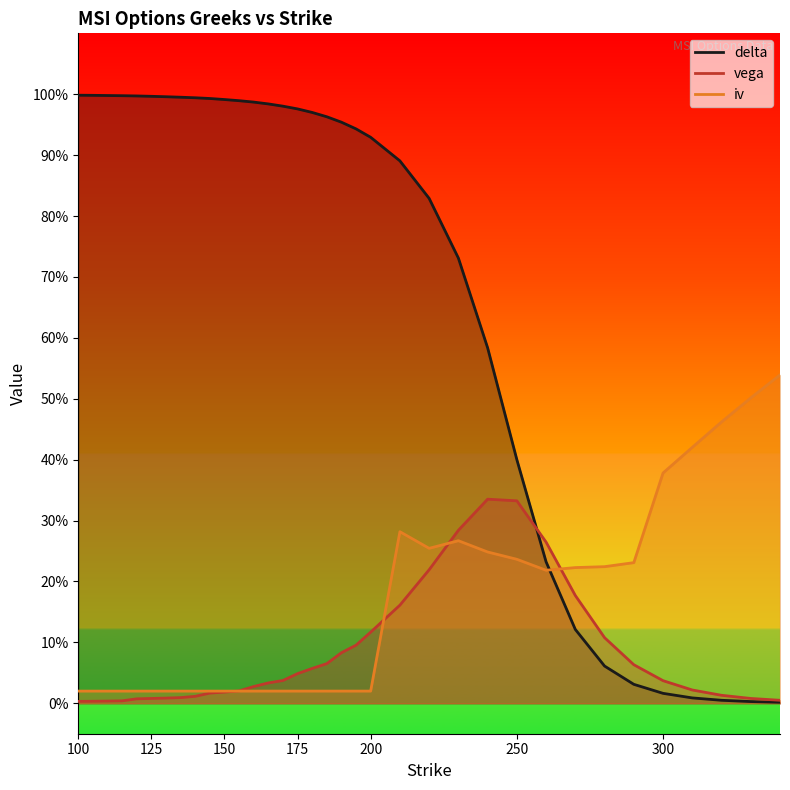

At how many categories does at least one series exceed 0?

35